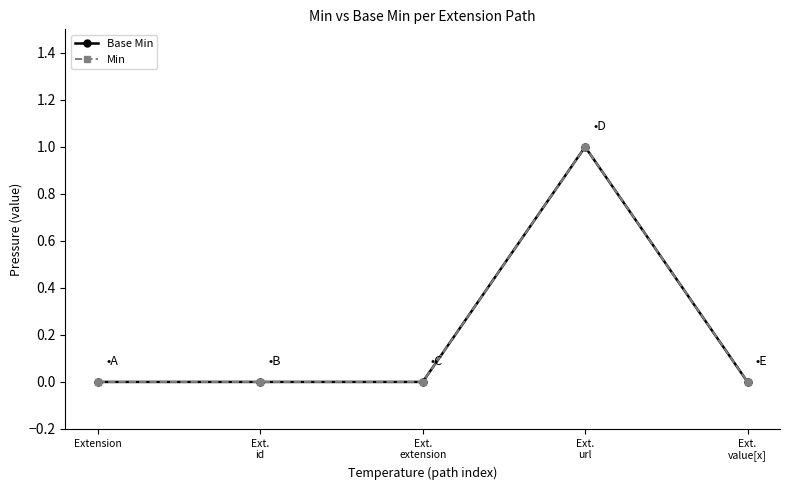

Does the chart have visible grid lines?

No